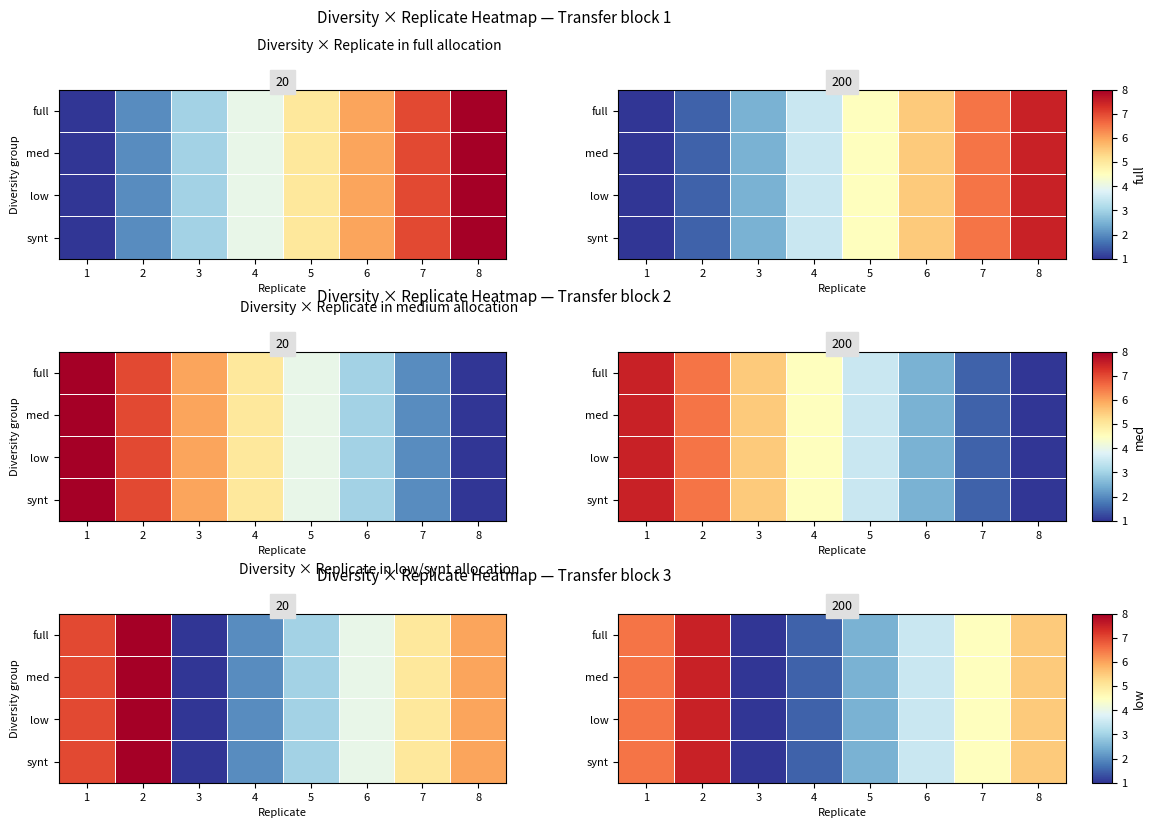

Count the number of categories in the chart.

8